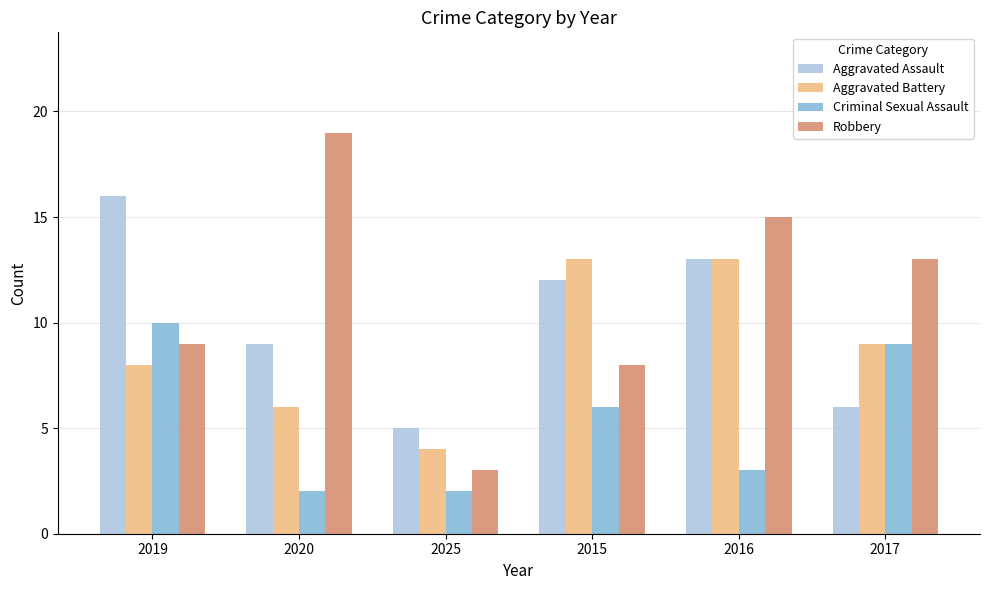

Reading left to right, list all the values displayed in this chart.

Aggravated Assault: 16	9	5	12	13	6
Aggravated Battery: 8	6	4	13	13	9
Criminal Sexual Assault: 10	2	2	6	3	9
Robbery: 9	19	3	8	15	13